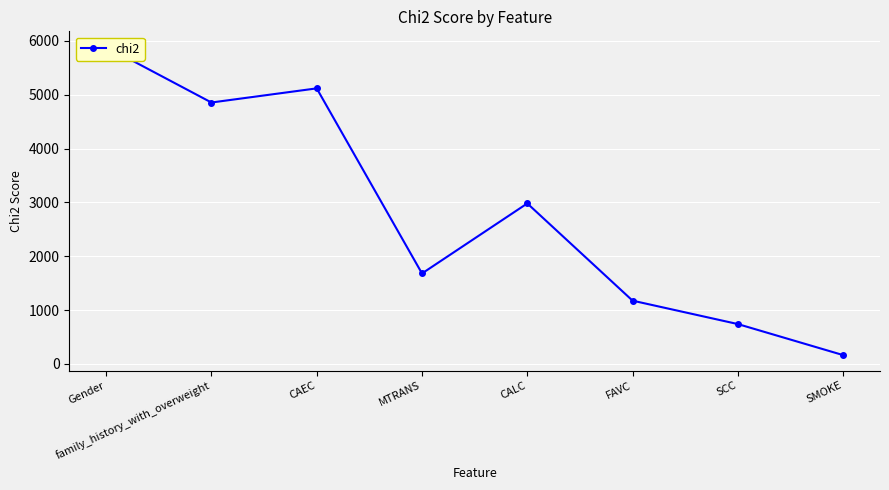

What is the change in value from MTRANS to CALC?

+1301.1